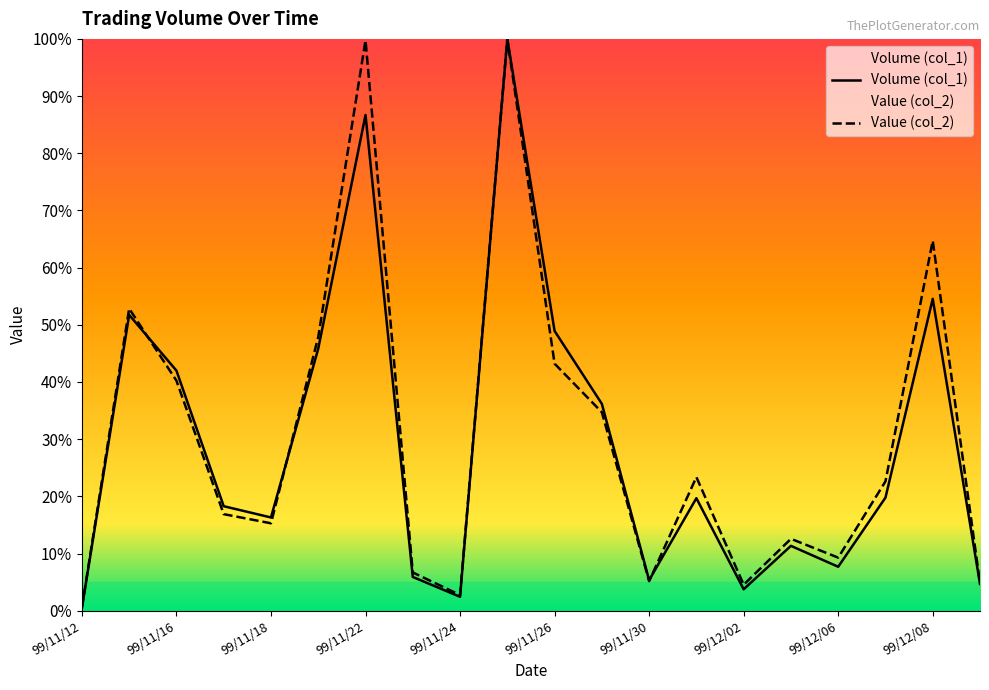

Is it true that Value (col_2) equals 53.3 at 99/11/18?

False